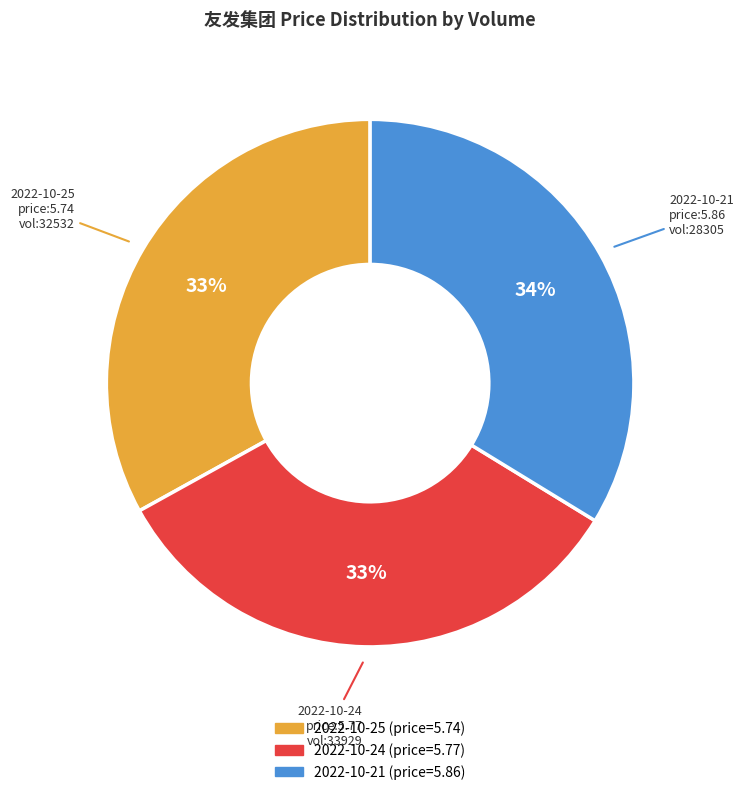

Is there any slice that represents more than half of the pie?

No